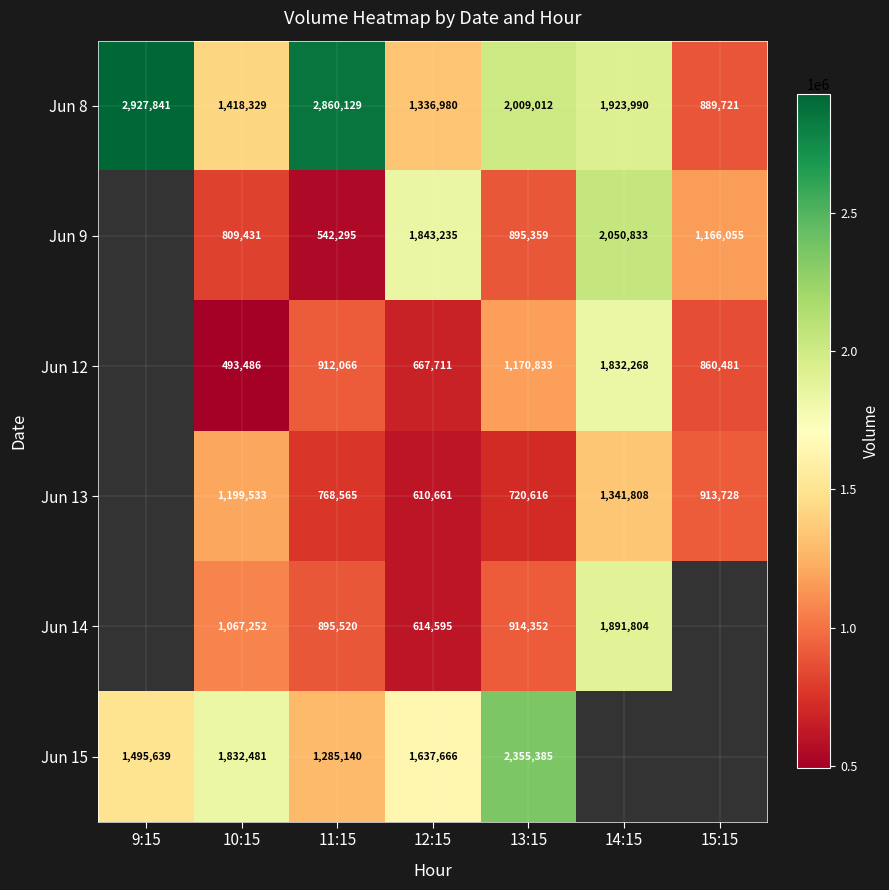

Where is Jun 8 nearest to the value 1908781?

14:15